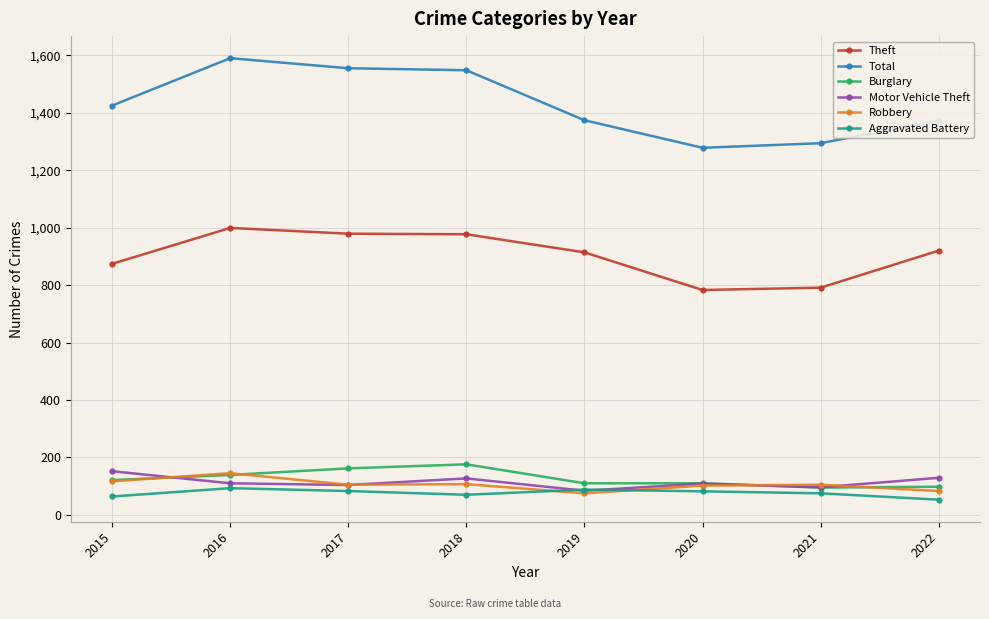

Is the value of Aggravated Battery at 2016 greater than the value of Burglary at 2015?

No